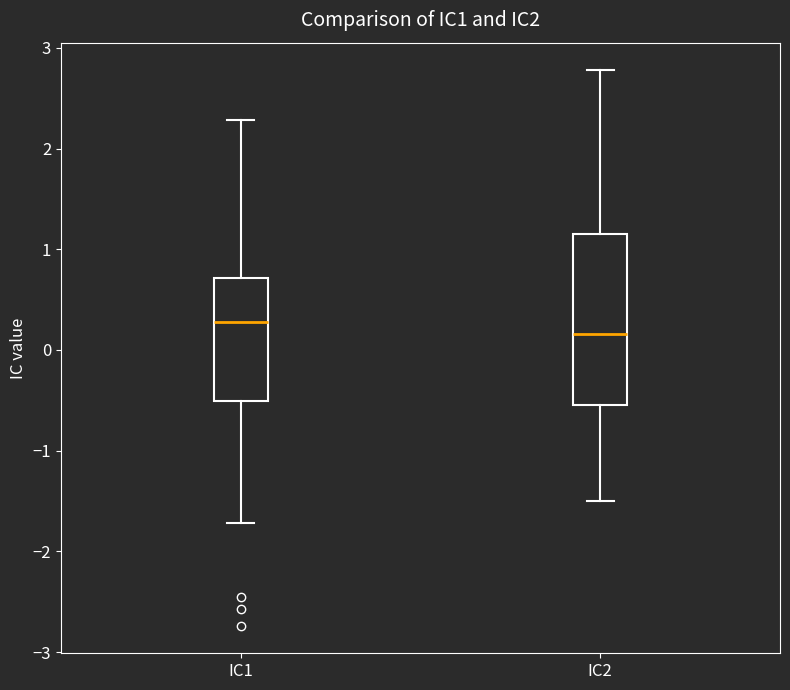

Where does the upper whisker of the box for IC2 end on the y-axis? The values are not printed on the chart, so give them approximately, as read against the axis.

2.8